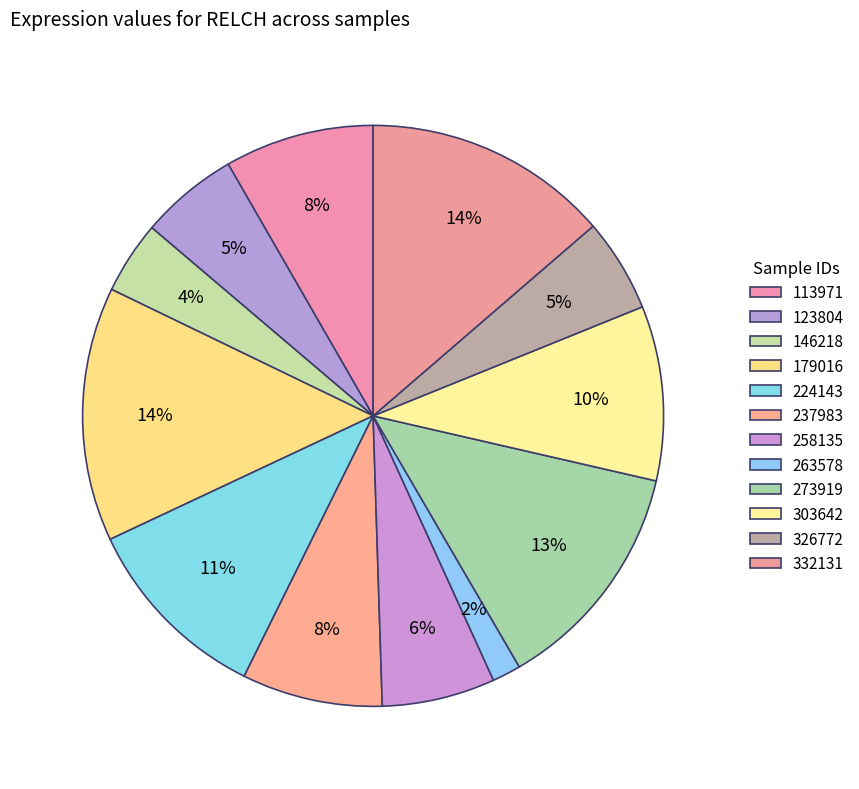

How many slices are in this pie chart?

12